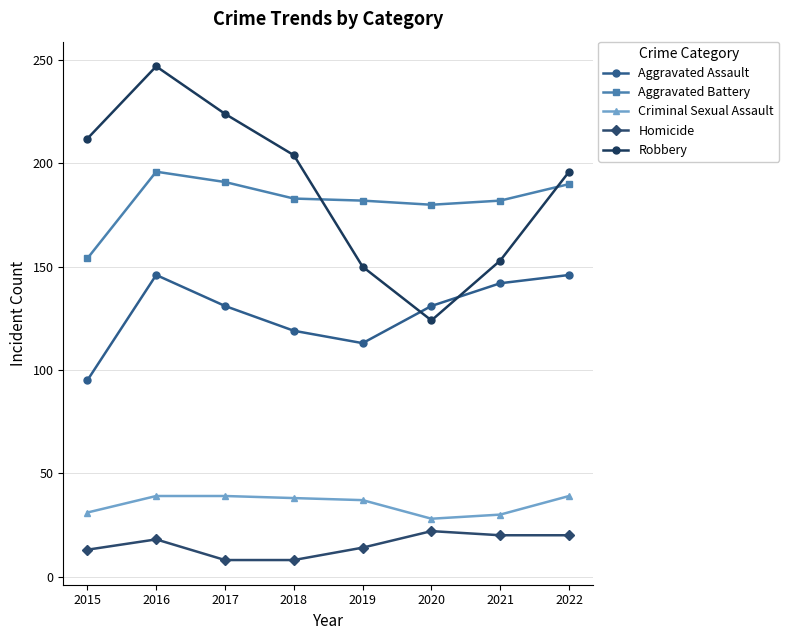

What value does the Aggravated Assault series have at 2018, to the nearest 10?

120